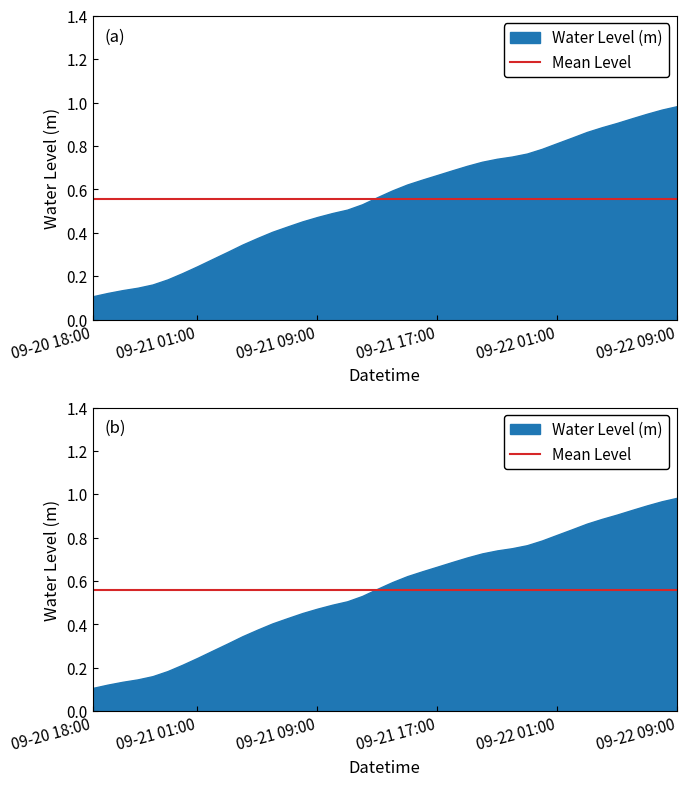

Reading right to left, transcribe all the data shown in this chart.

2024-09-22 09:00=1.0	2024-09-22 08:00=1.0	2024-09-22 07:00=0.9	2024-09-22 06:00=0.9	2024-09-22 05:00=0.9	2024-09-22 04:00=0.9	2024-09-22 03:00=0.9	2024-09-22 02:00=0.8	2024-09-22 01:00=0.8	2024-09-22 00:00=0.8	2024-09-21 23:00=0.8	2024-09-21 22:00=0.8	2024-09-21 21:00=0.7	2024-09-21 20:00=0.7	2024-09-21 19:00=0.7	2024-09-21 18:00=0.7	2024-09-21 17:00=0.7	2024-09-21 16:00=0.6	2024-09-21 15:00=0.6	2024-09-21 14:00=0.6	2024-09-21 13:00=0.6	2024-09-21 12:00=0.5	2024-09-21 11:00=0.5	2024-09-21 10:00=0.5	2024-09-21 09:00=0.5	2024-09-21 08:00=0.5	2024-09-21 07:00=0.4	2024-09-21 06:00=0.4	2024-09-21 05:00=0.4	2024-09-21 04:00=0.3	2024-09-21 03:00=0.3	2024-09-21 02:00=0.3	2024-09-21 01:00=0.2	2024-09-21 00:00=0.2	2024-09-20 23:00=0.2	2024-09-20 22:00=0.2	2024-09-20 21:00=0.1	2024-09-20 20:00=0.1	2024-09-20 19:00=0.1	2024-09-20 18:00=0.1